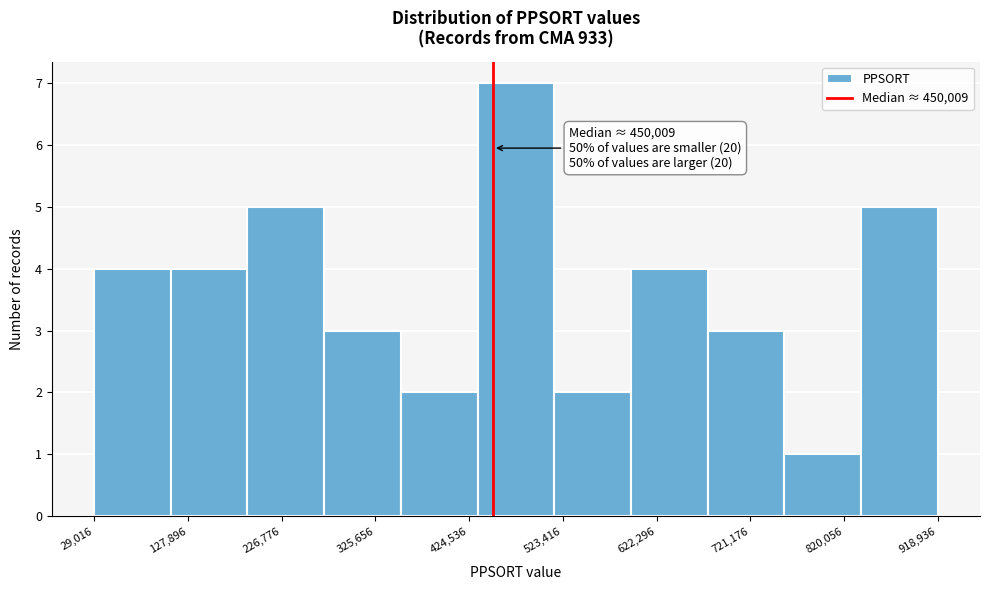

Over which range of the x-axis is the bar tallest?

430000 to 510000